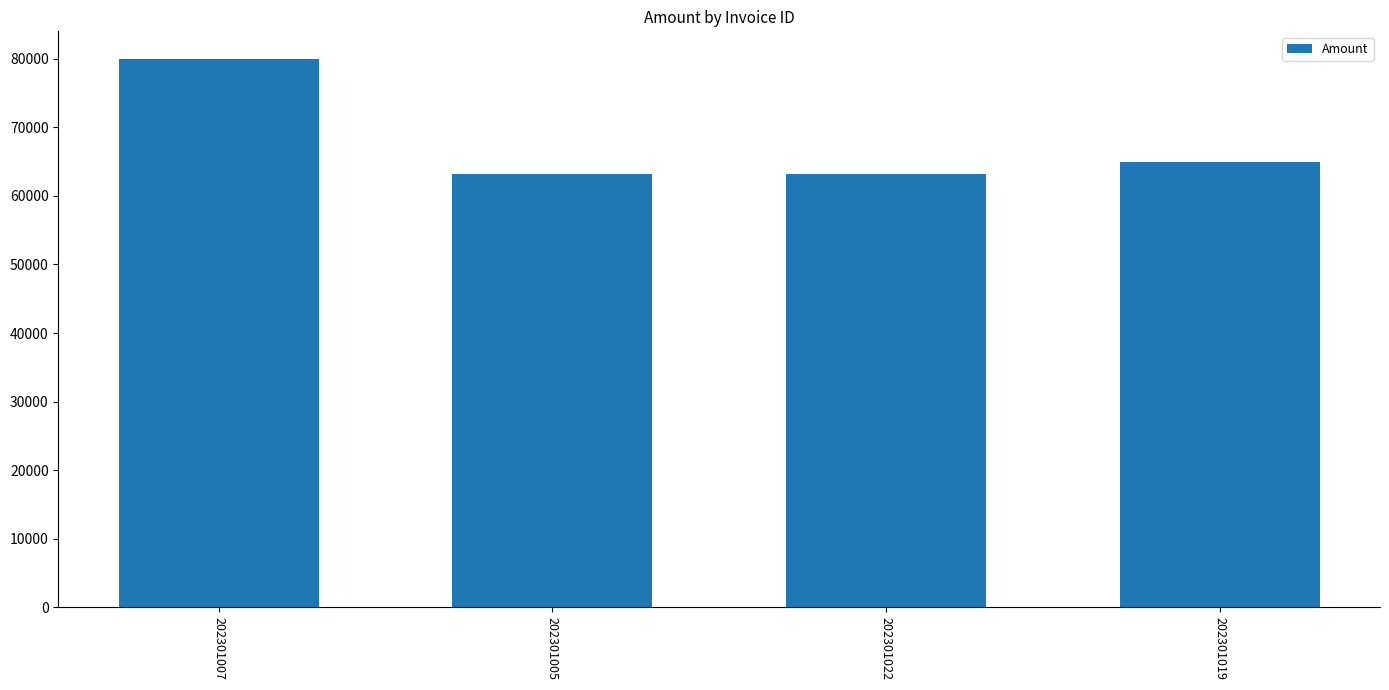

Reading left to right, what are all the values shown in this chart?

202301007=80000	202301005=63250	202301022=63250	202301019=65000